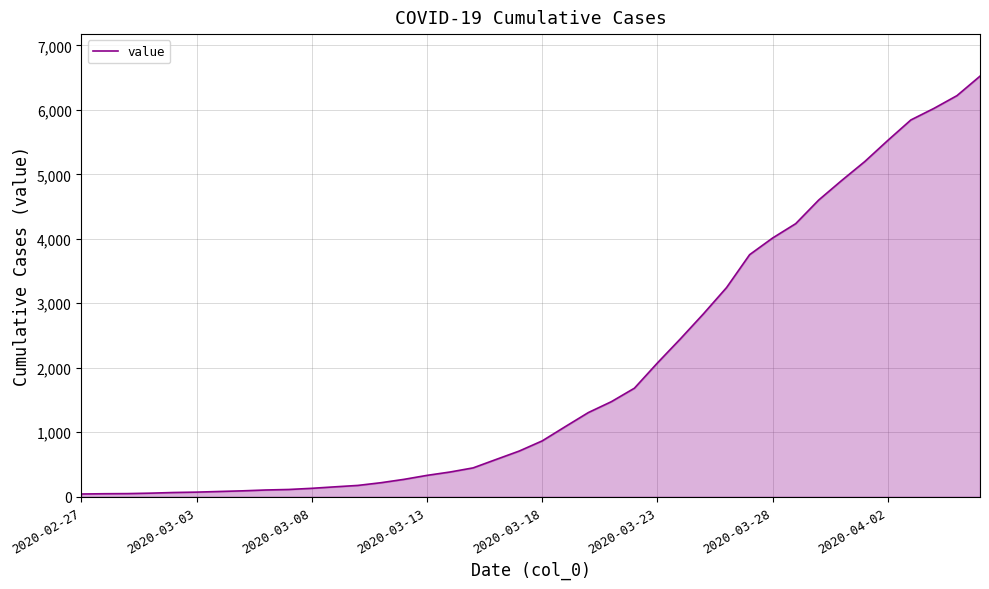

What is the maximum value shown in the chart?

6523